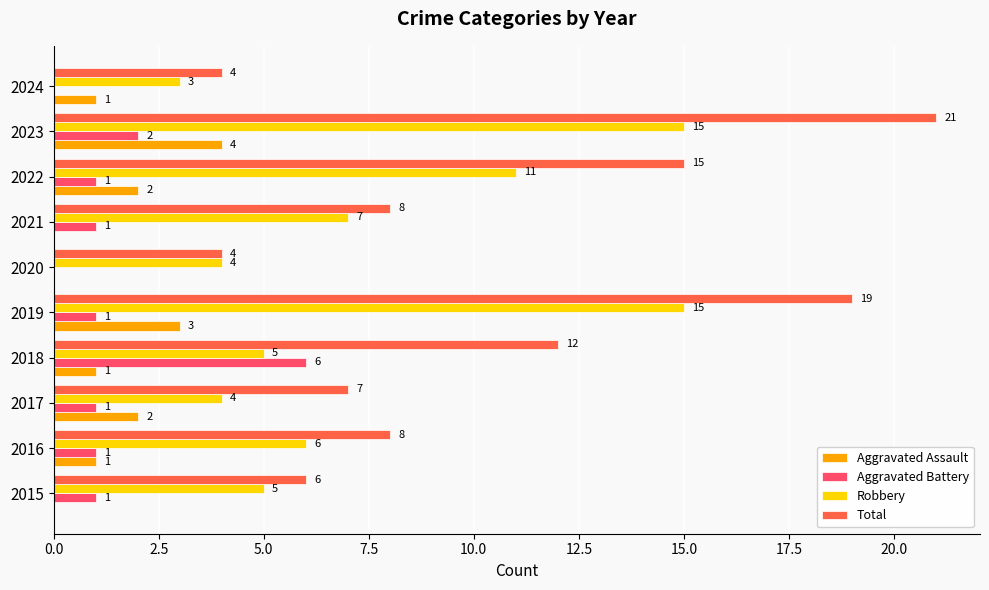

What is the sum of the Aggravated Battery values at 2021 and 2018?

7